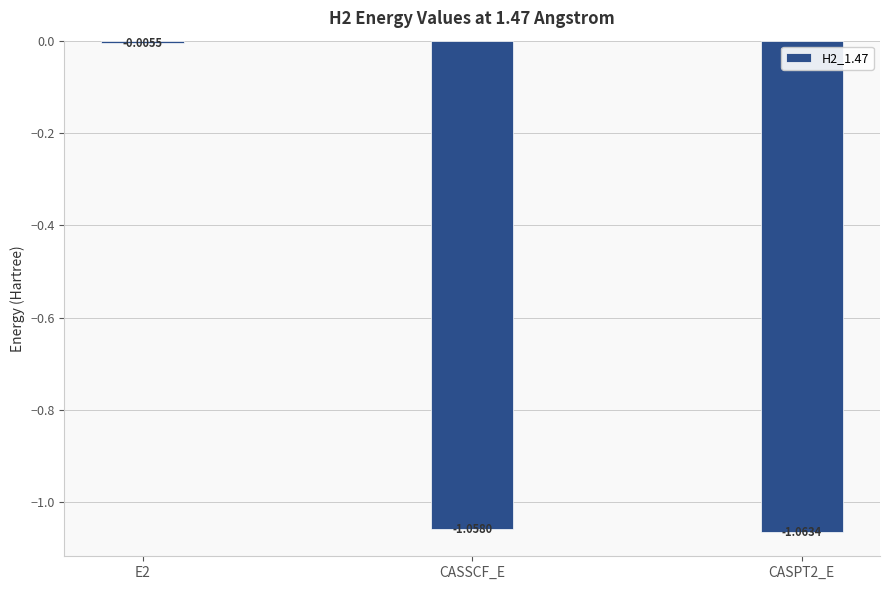

What is the sum of all values?

-2.1